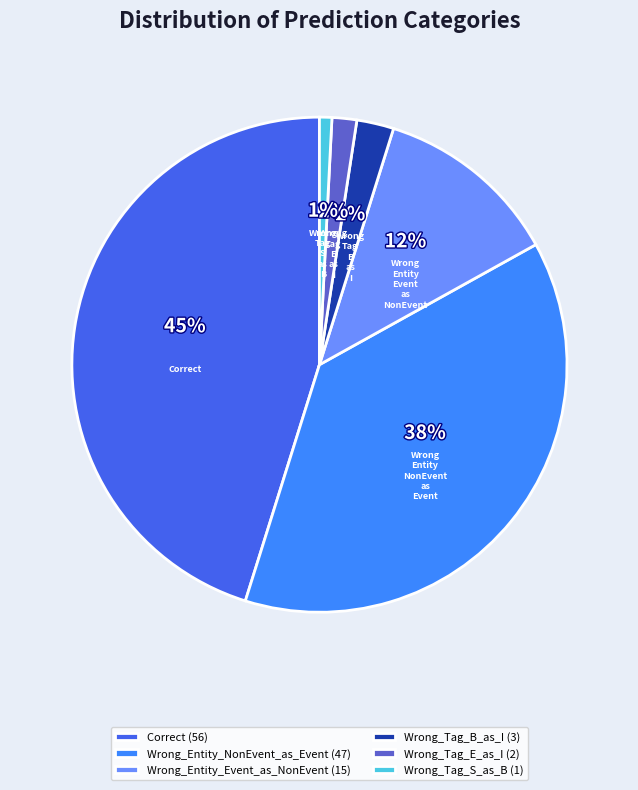

What percentage is the Wrong_Entity_NonEvent_as_Event slice, to the nearest percent?

38%